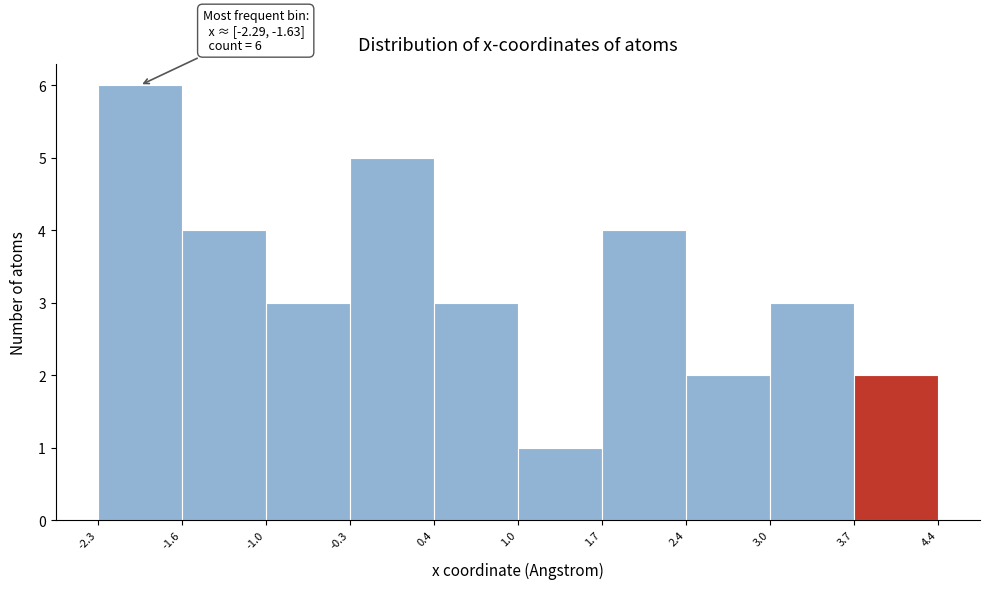

Over which range of the x-axis is the bar tallest?

-2.3 to -1.6